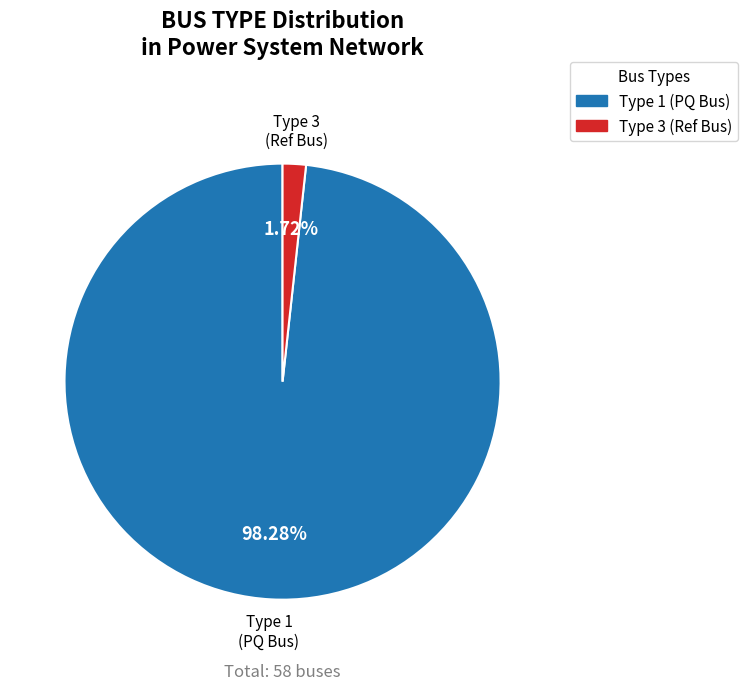

Do Type 3 (Ref Bus) and Type 1 (PQ Bus) together represent more than half of the pie?

Yes